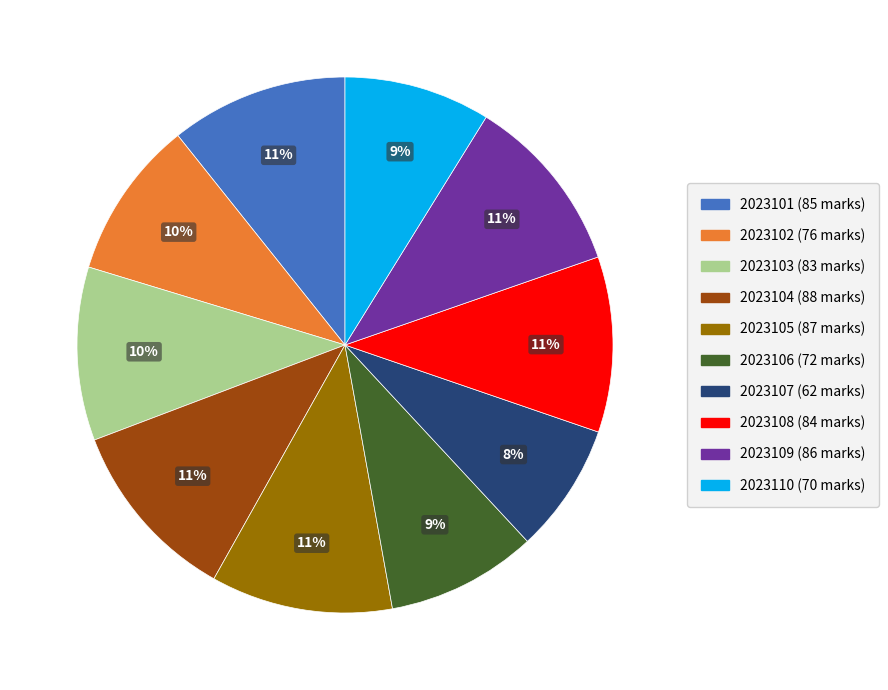

Count the number of slices in the pie.

10